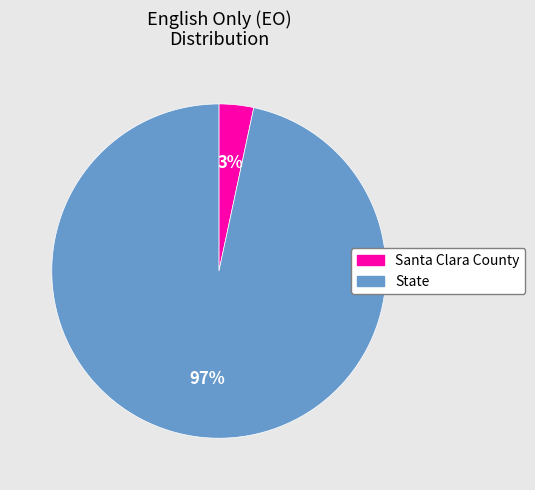

Combined, do Santa Clara County and State account for over 50%?

Yes